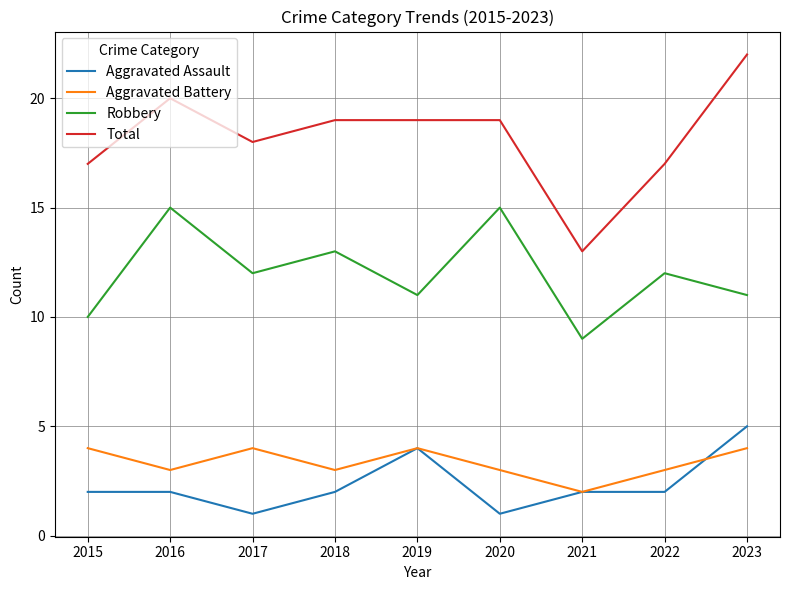

What is the average value of the Aggravated Battery series?

3